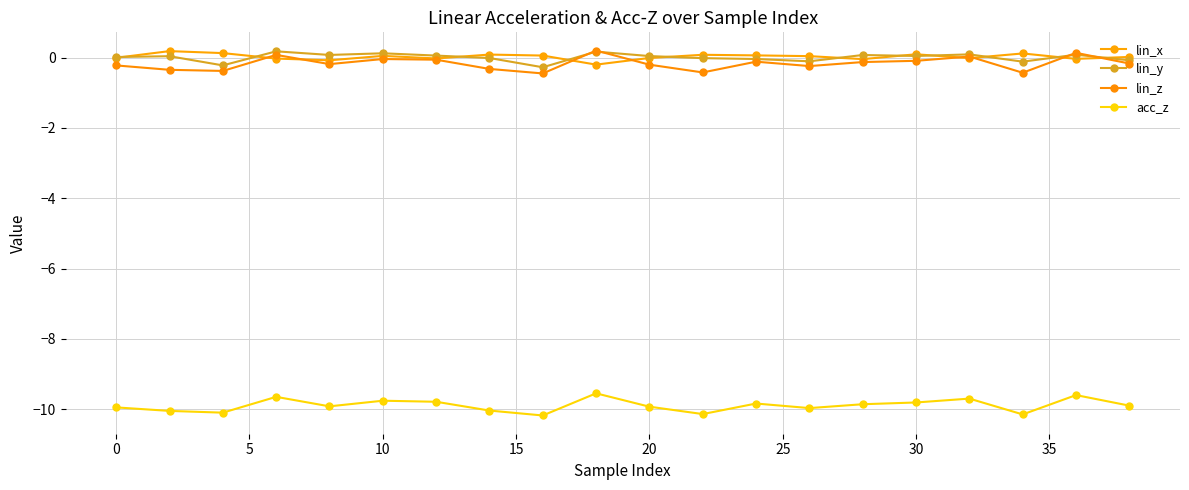

True or false: acc_z and lin_y cross at least once.

False